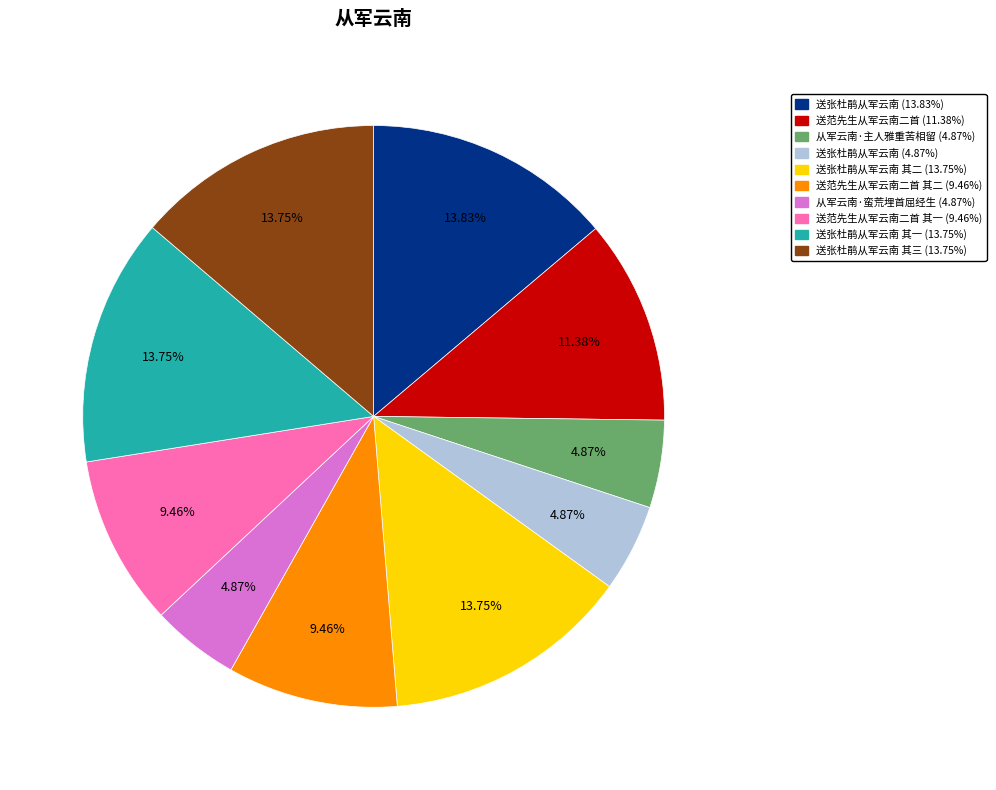

Is there a majority slice in this chart?

No